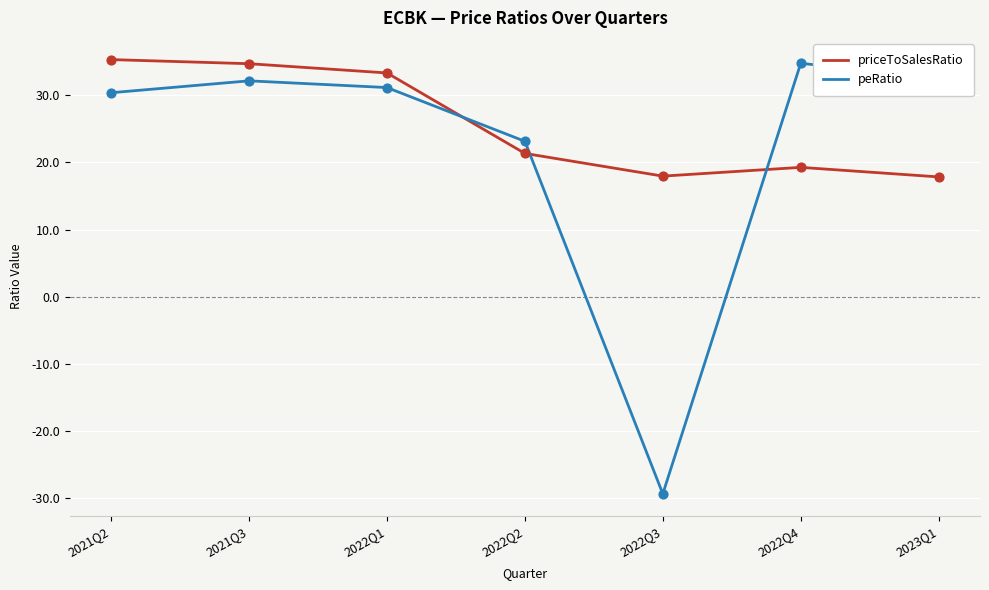

Which series has the largest total across all categories?

priceToSalesRatio